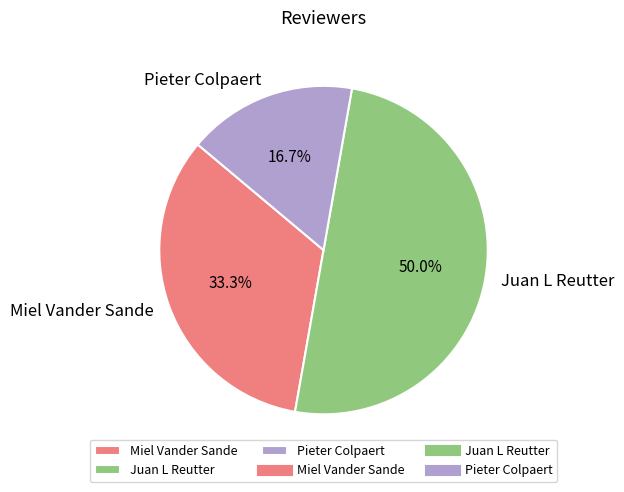

What percentage is the Miel Vander Sande slice, to the nearest percent?

33%